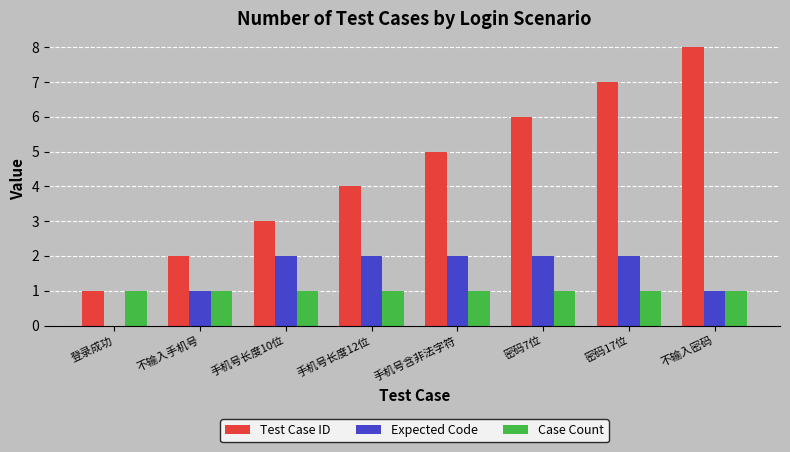

What is the sum of the Test Case ID values at 不输入手机号 and 密码17位?

9